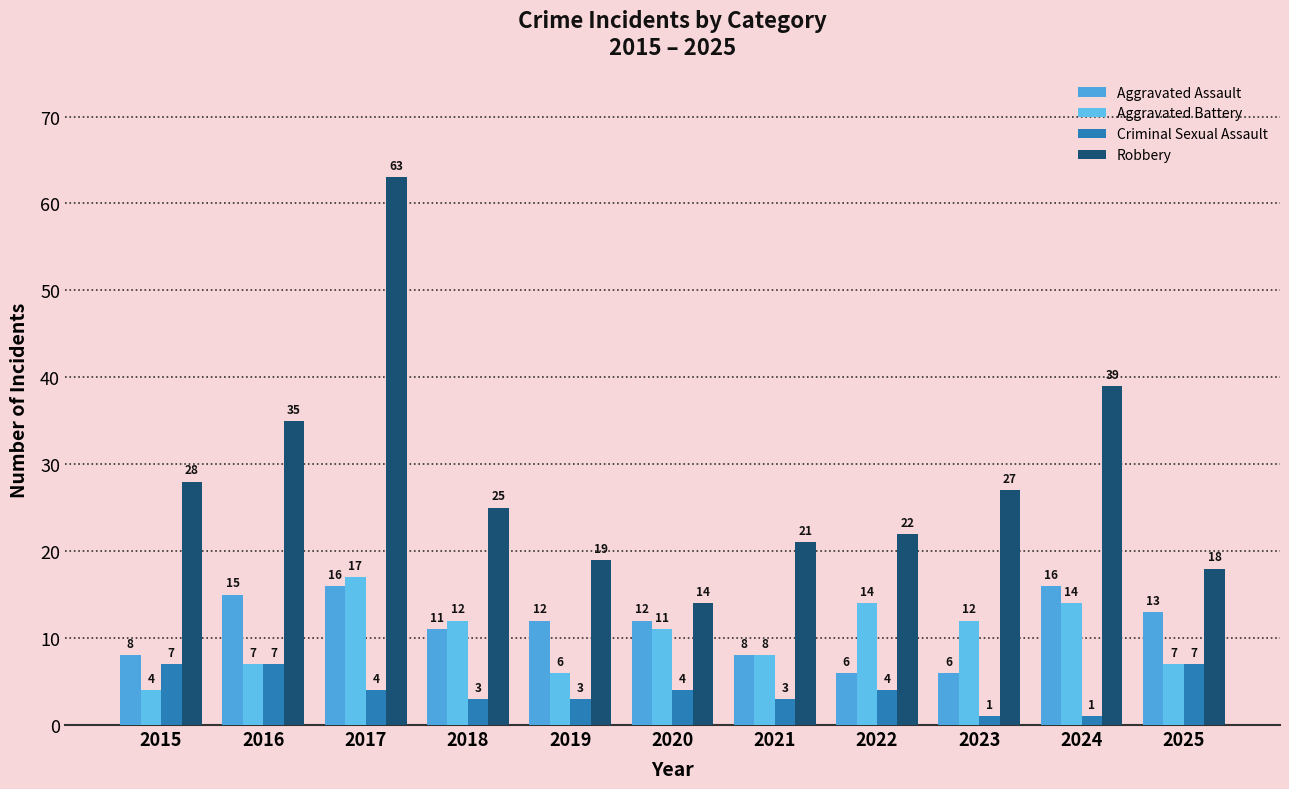

What is the maximum value shown in the chart?

63